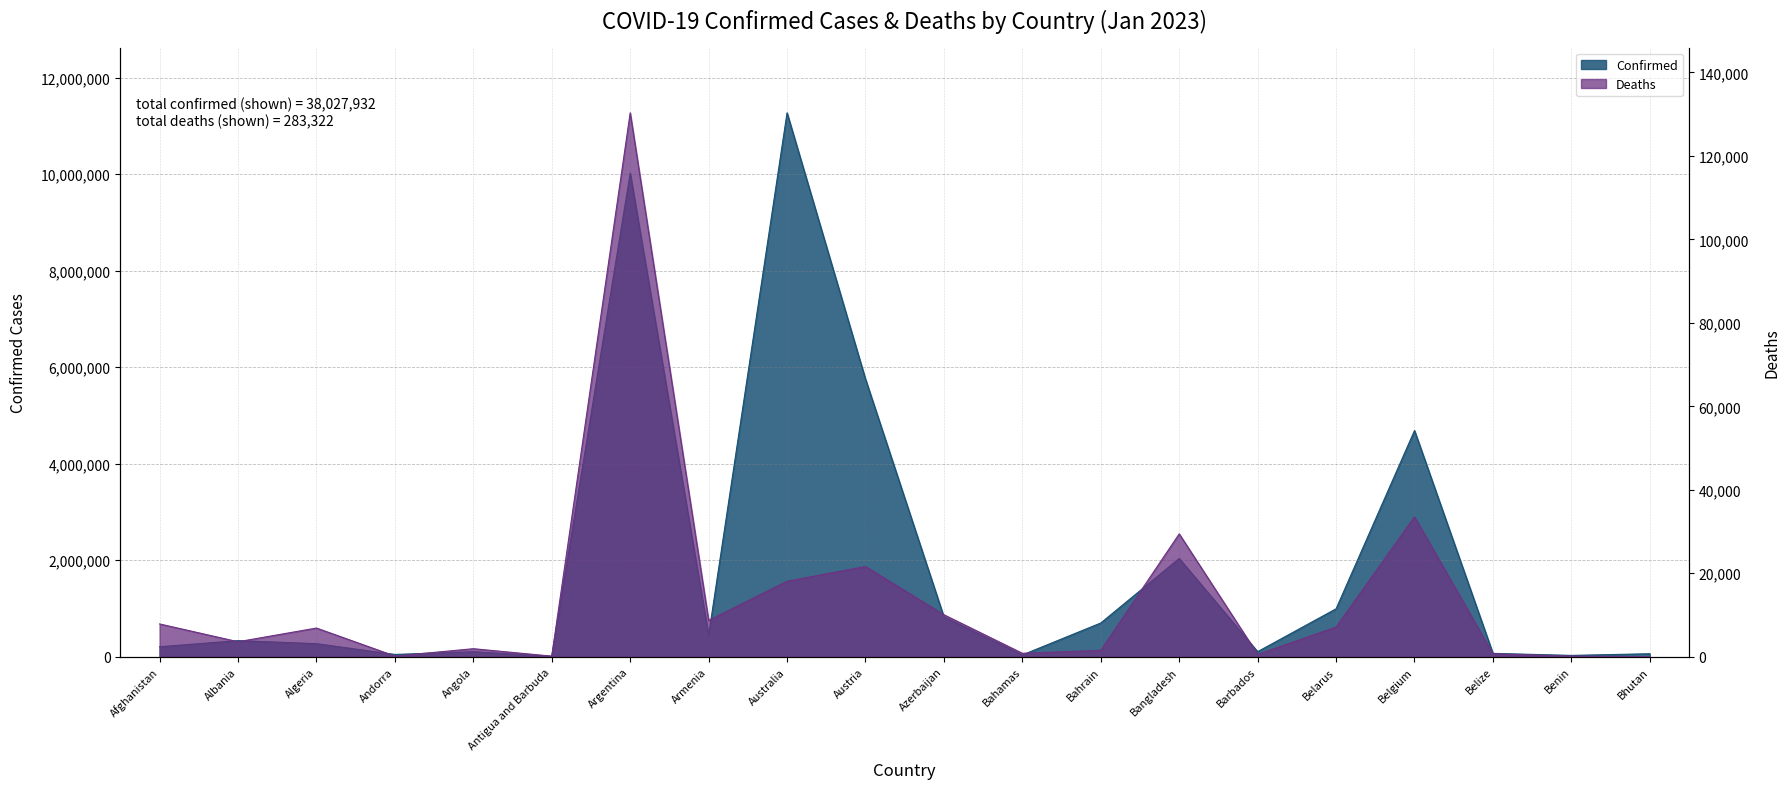

What is the greatest value displayed?

11274262